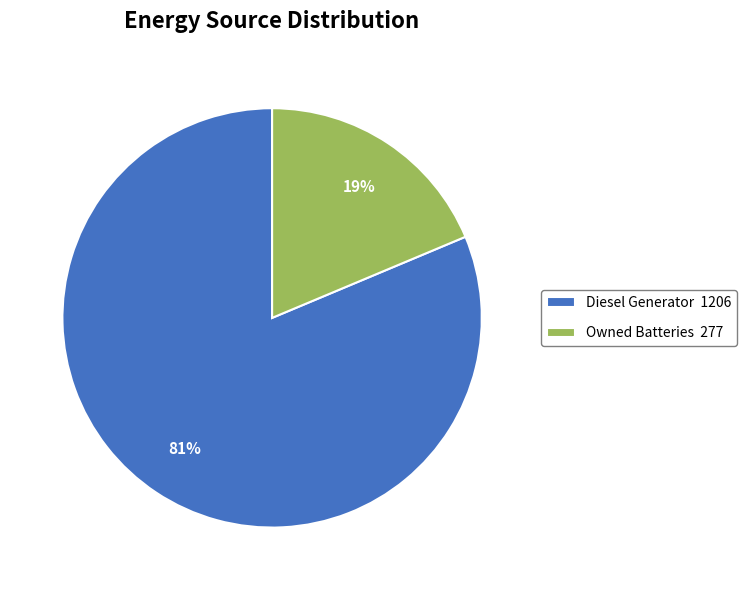

How many slices are in this pie chart?

2